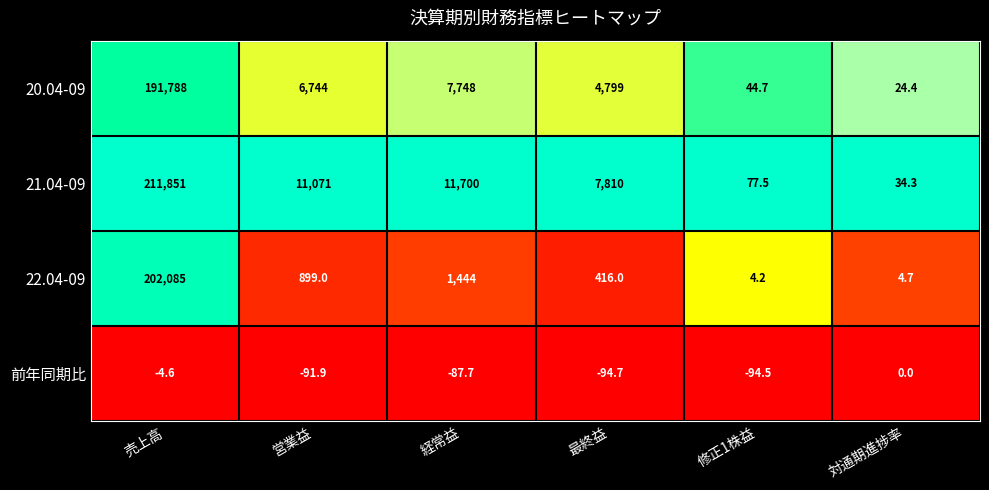

Rank the series at 対通期進捗率 from lowest to highest value.

前年同期比, 22.04-09, 20.04-09, 21.04-09